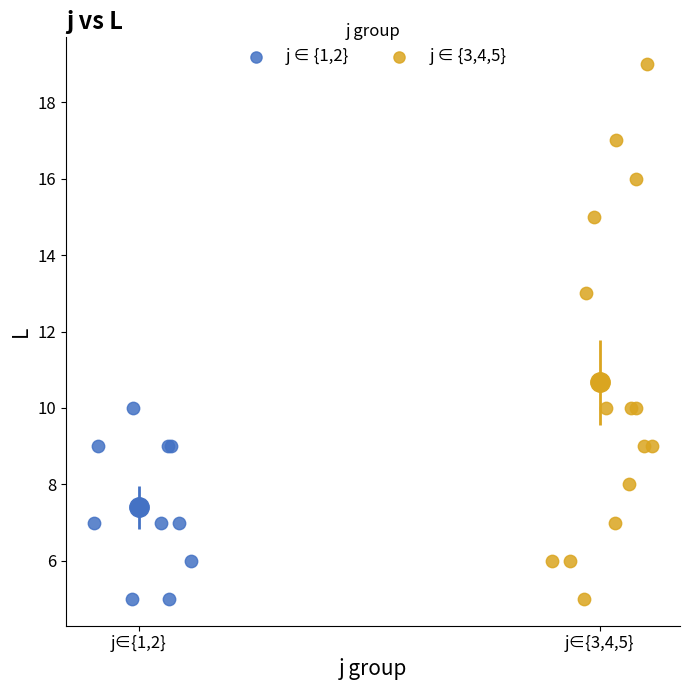

Which series has the largest Y range (max minus min)?

j ∈ {3,4,5}